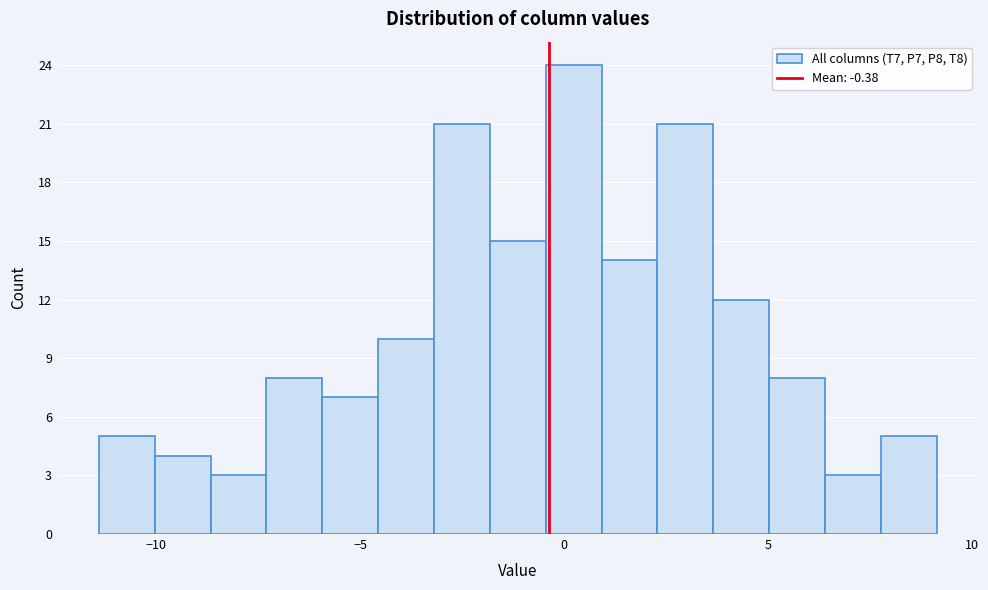

Read against the x-axis, roughly where is the centre of the tallest bar?

0.0